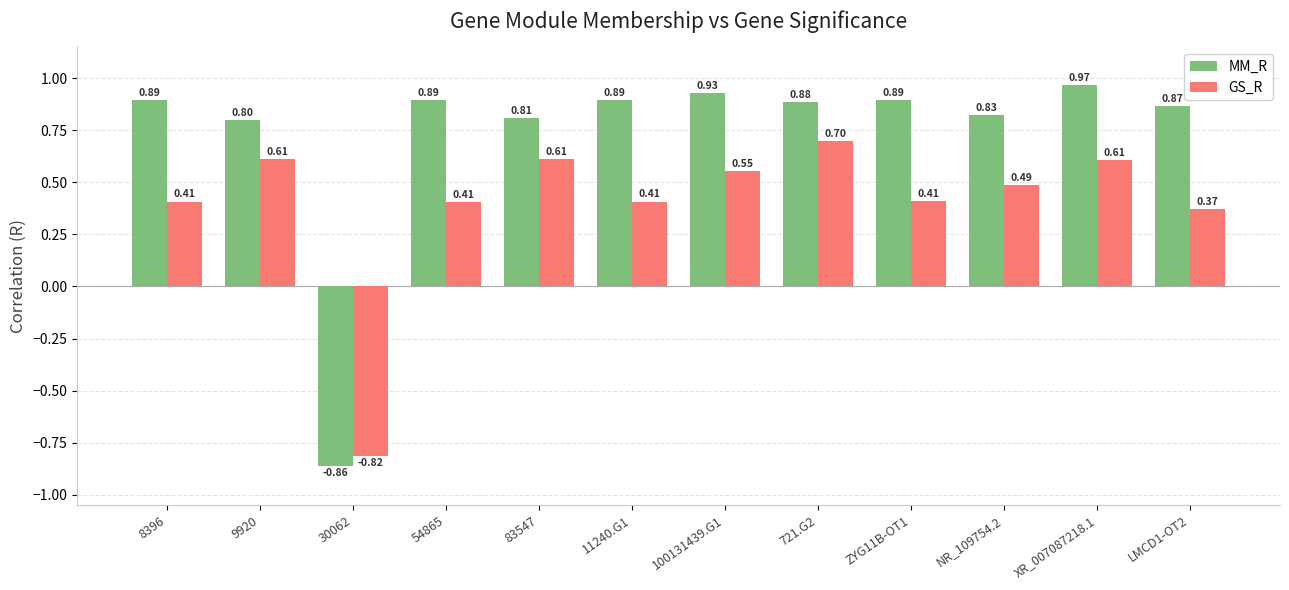

How many values in GS_R are below zero?

1